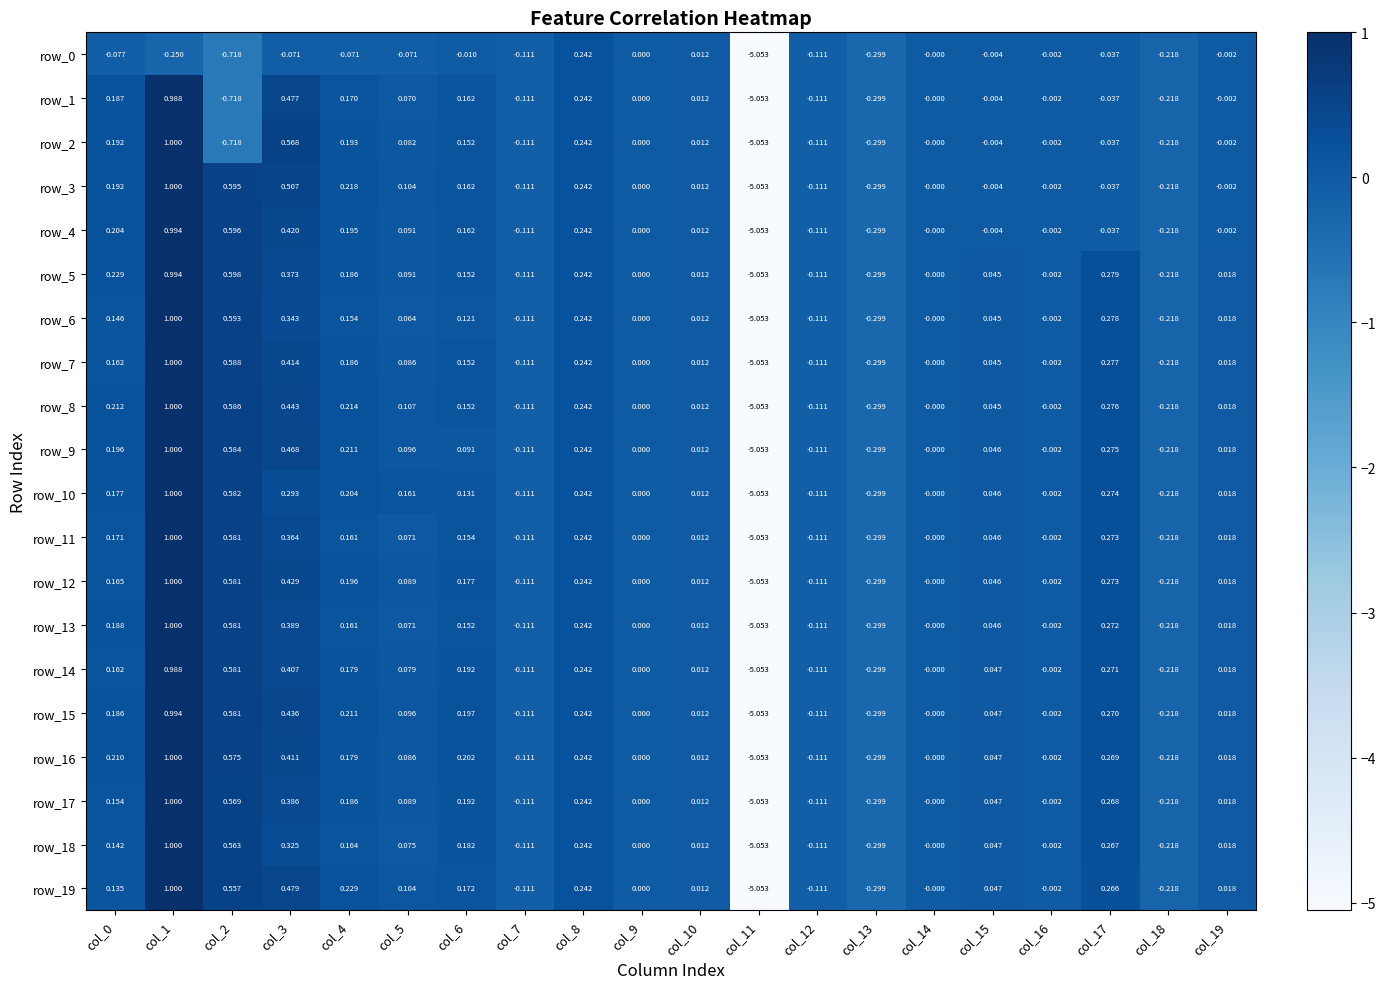

Is the value of row_6 at col_15 greater than the value of row_2 at col_14?

Yes